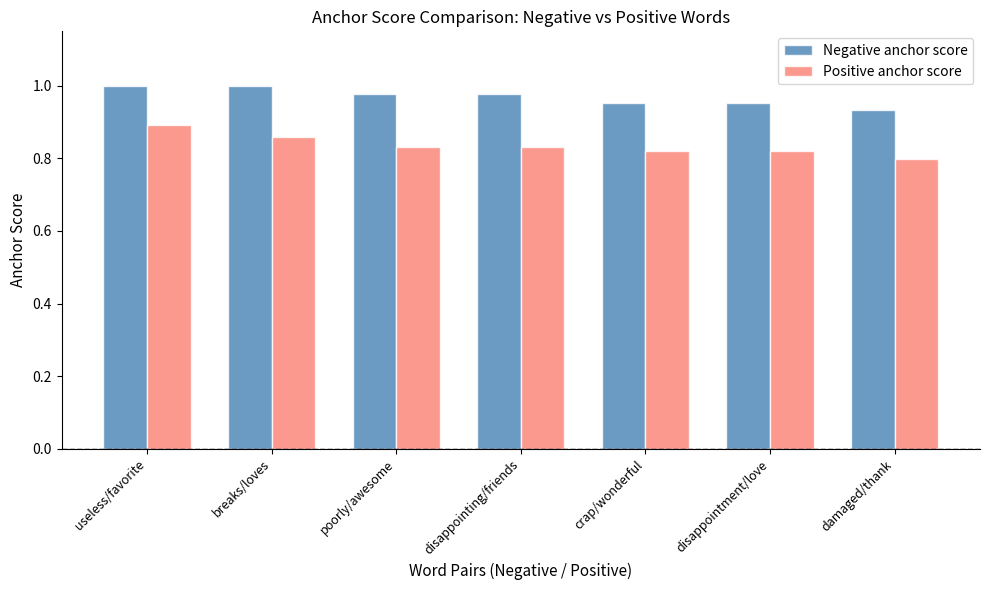

Which series changed the most between useless/favorite and disappointment/love?

Positive anchor score